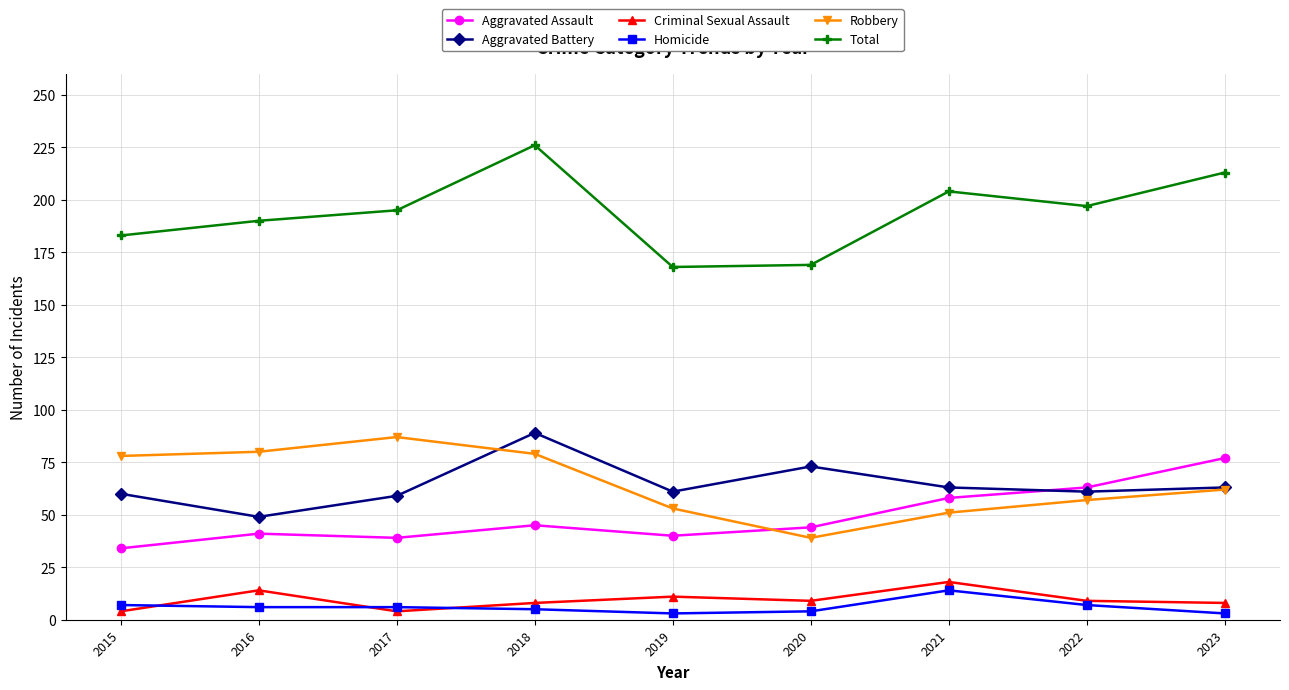

Which series has the largest total across all categories?

Total